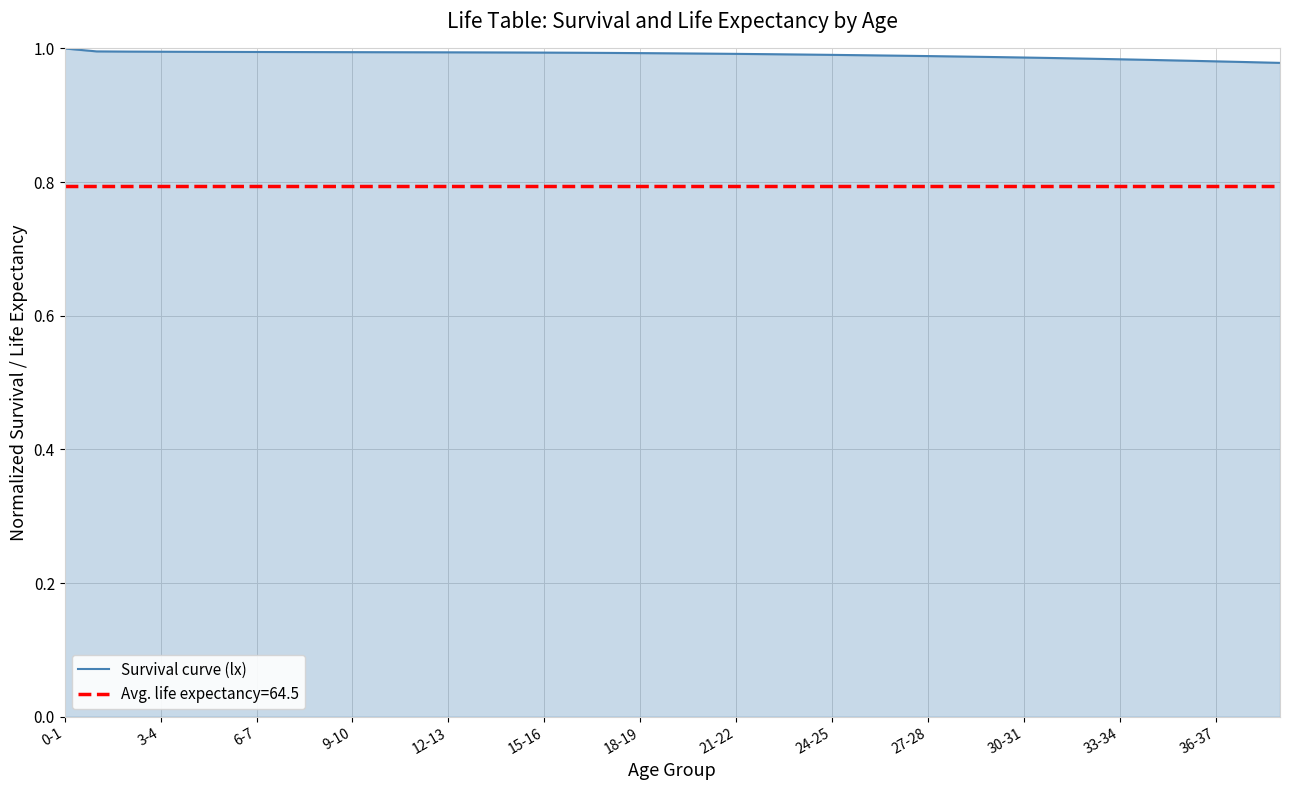

Does the chart display data point markers on the line(s)?

No